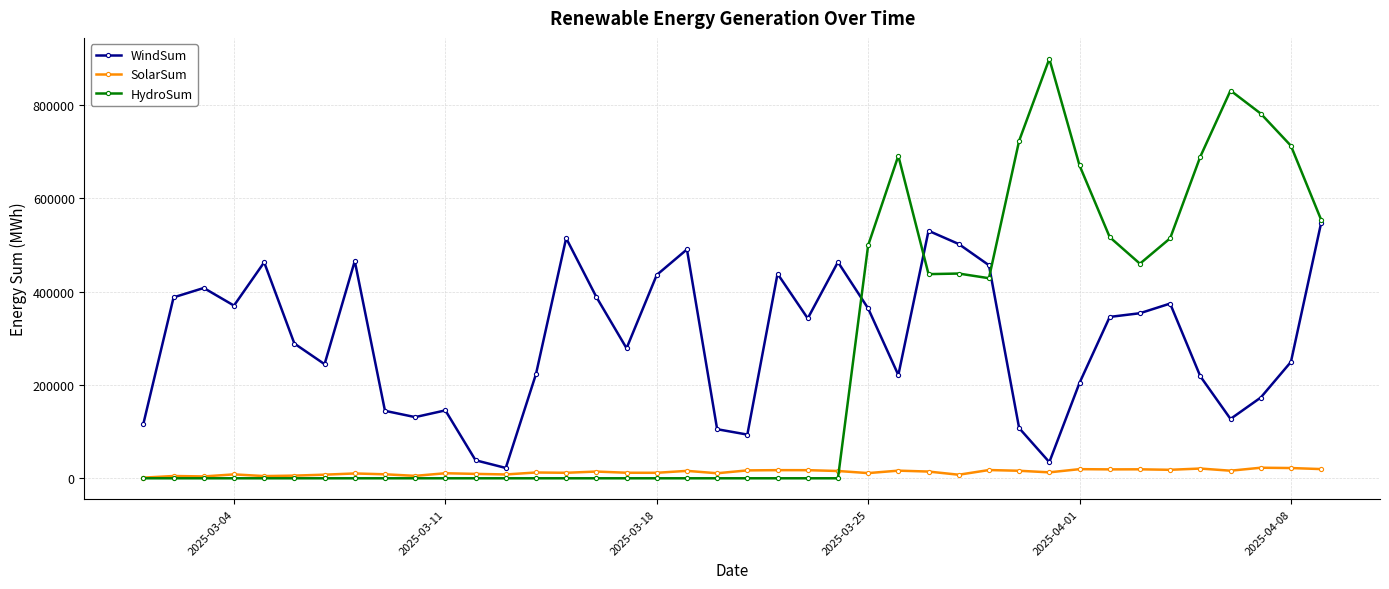

Which series has the largest range (max minus min)?

HydroSum